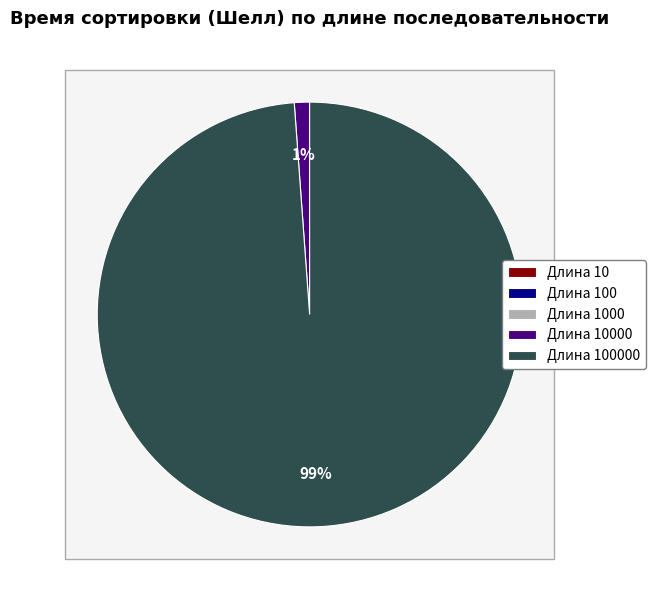

Which slice is the largest?

100000